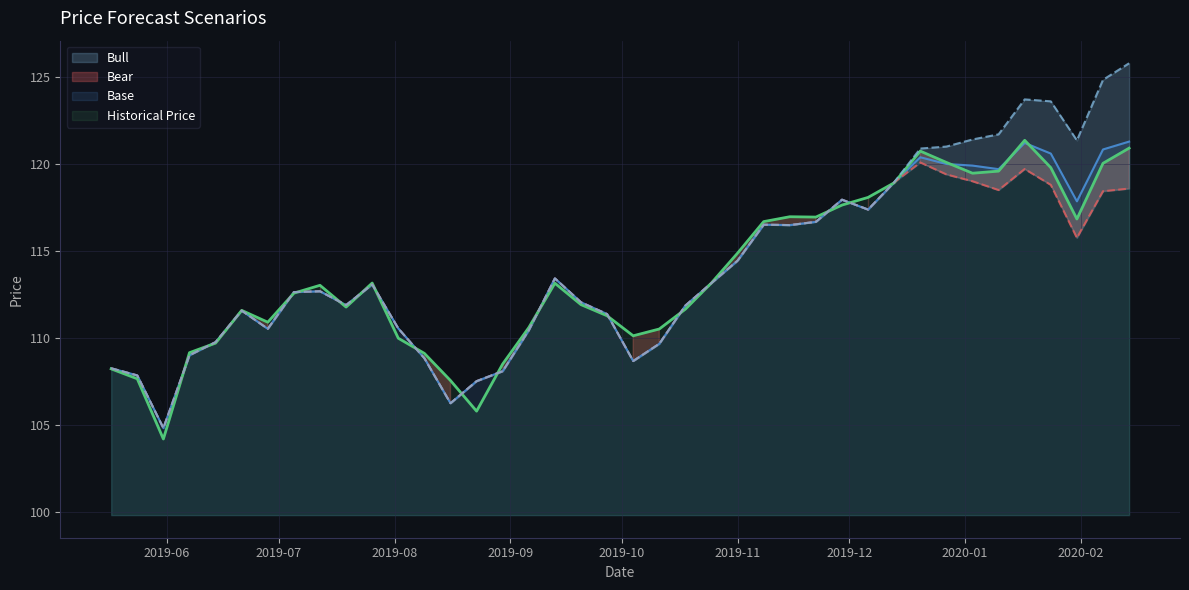

What is the highest value of the Base series?

121.3